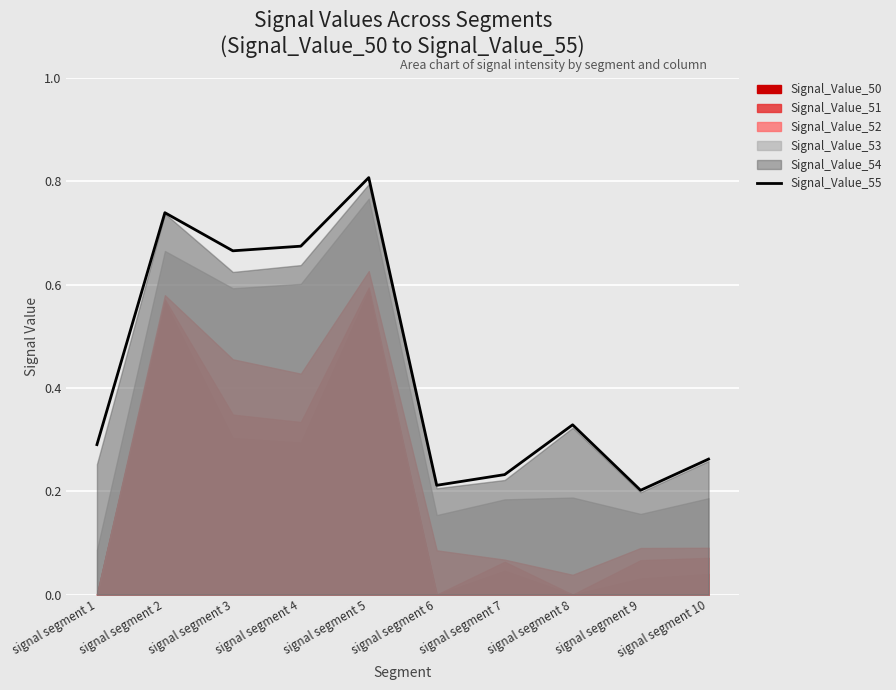

Is it true that Signal_Value_55 equals 0.1 at signal segment 8?

False